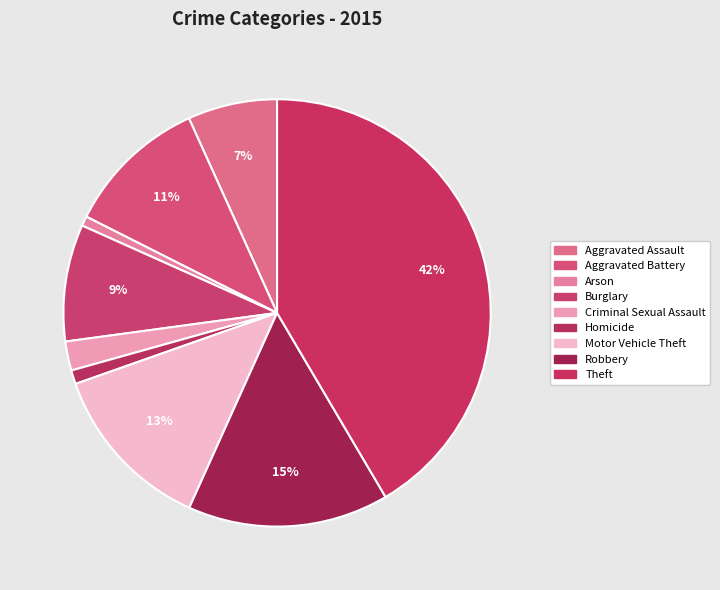

Combined, what portion of the pie is Aggravated Battery and Arson?

11.5%